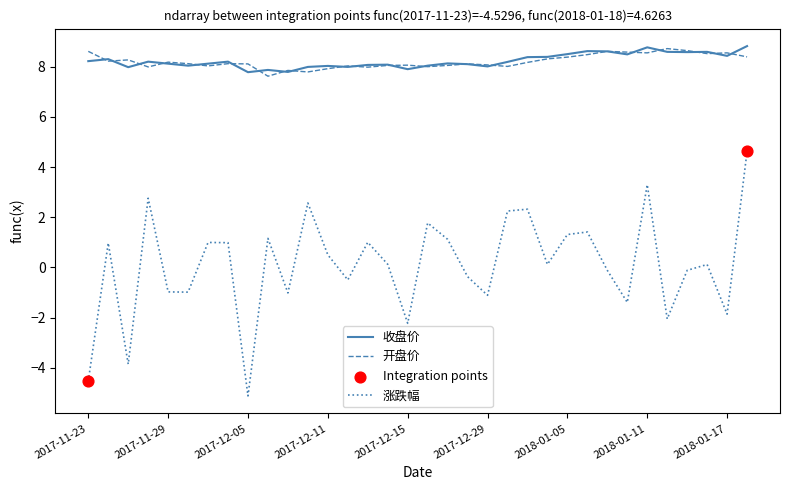

What is the minimum value for 收盘价?

7.8